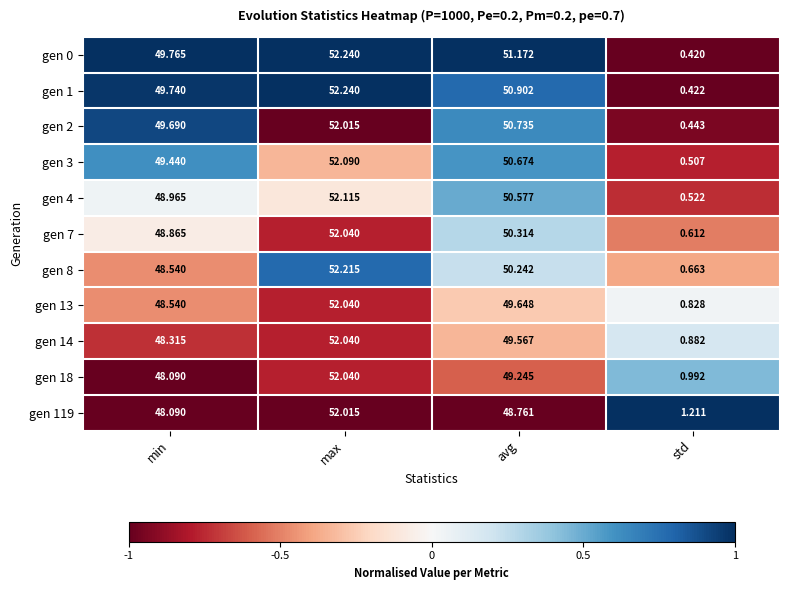

At which category is the sum across all series the highest?

max